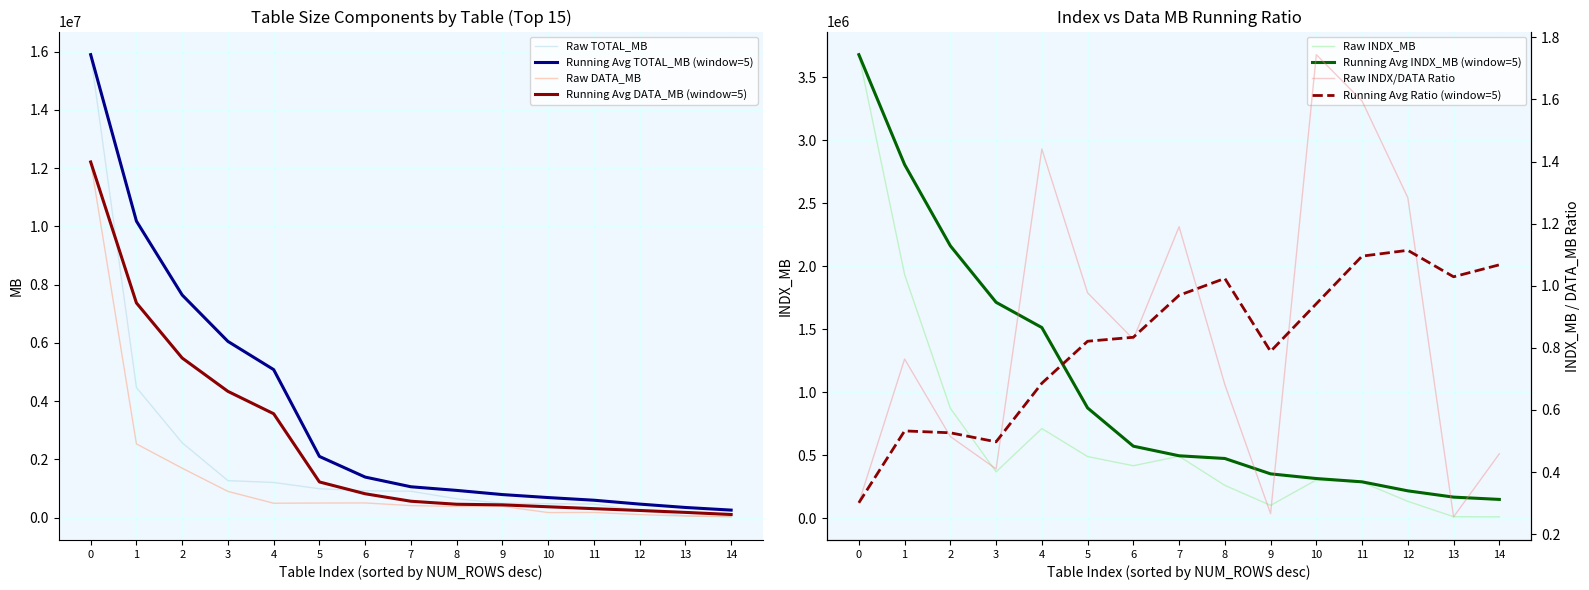

Reading right to left, what are all the values shown in this chart?

TOTAL_MB: 39680.0	67962.4	241280.0	467136.0	480214.8	492032.0	647232.0	907197.2	922840.1	992960.0	1207942.8	1270976.0	2572067.9	4467382.9	15897995.2
DATA_MB: 27200.0	54120.0	105664.0	180032.0	175000.0	388608.0	384832.0	414248.0	504792.0	502208.0	494944.0	901312.0	1698400.0	2532608.0	12213632.0
INDX_MB: 12480.0	13842.4	135616.0	287104.0	305214.8	103424.0	262400.0	492949.2	418048.1	490752.0	712998.8	369664.0	873667.9	1934774.9	3678019.2